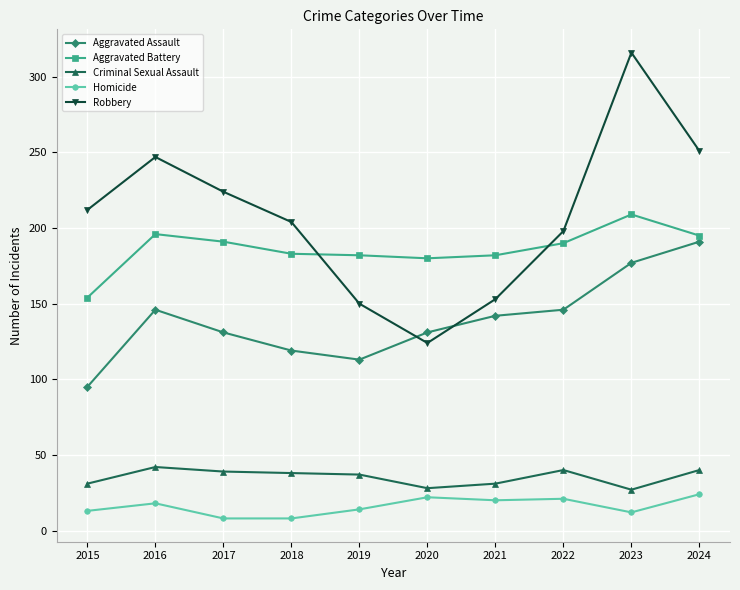

At 2024, list the series in order from smallest to largest.

Homicide, Criminal Sexual Assault, Aggravated Assault, Aggravated Battery, Robbery